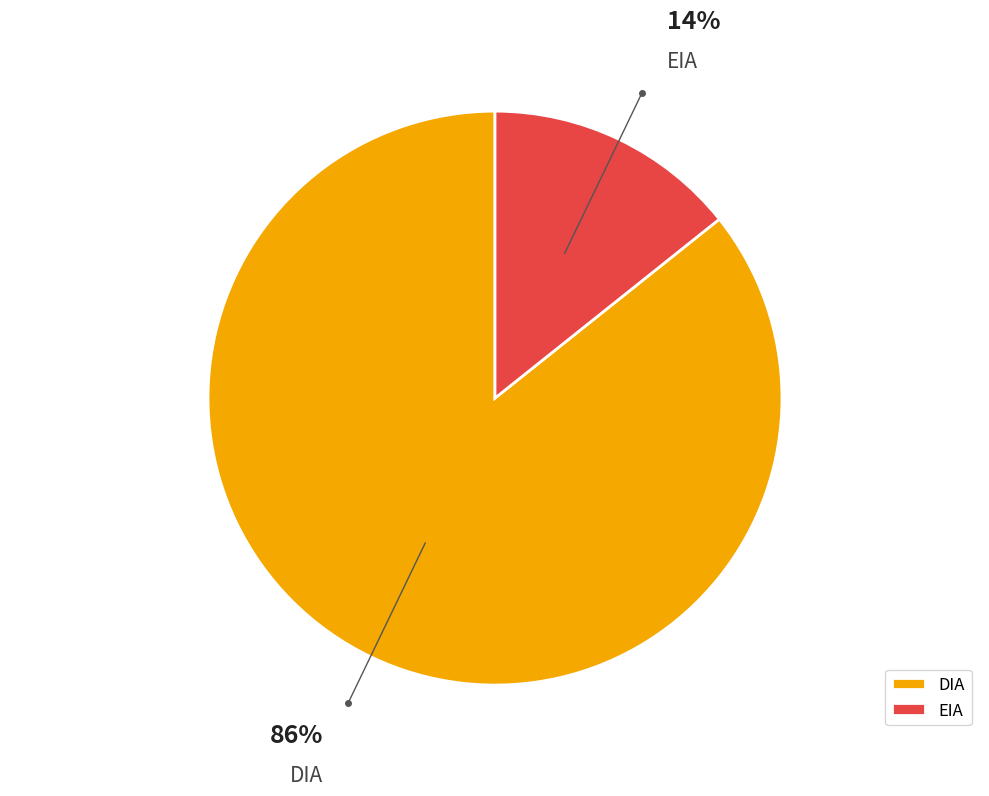

Is the sum of EIA and DIA greater than half?

Yes